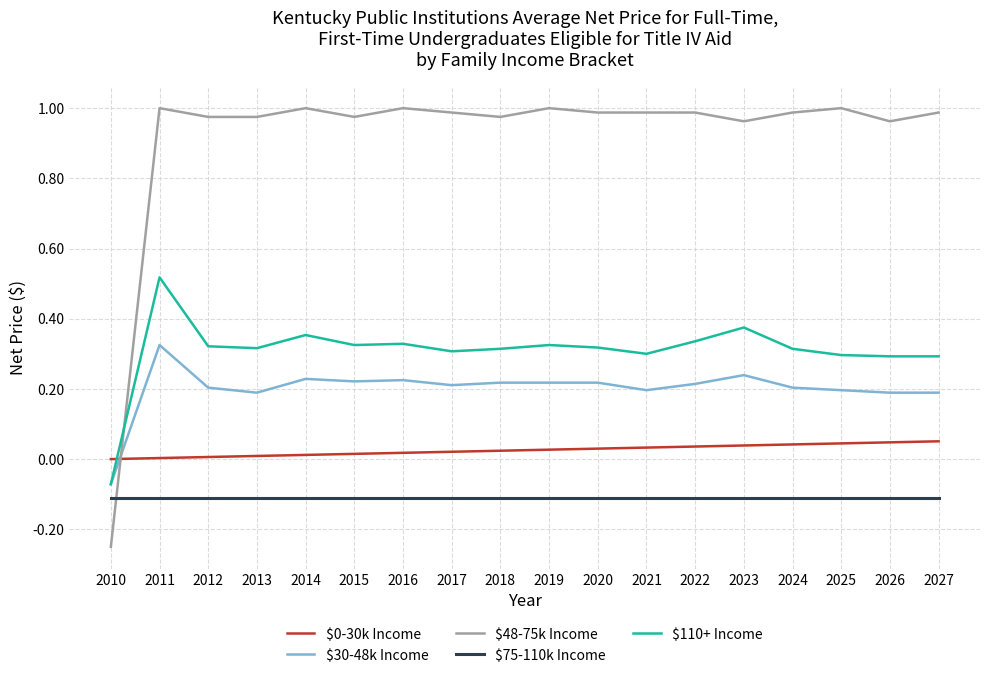

Which series has the largest total across all categories?

$48-75k Income